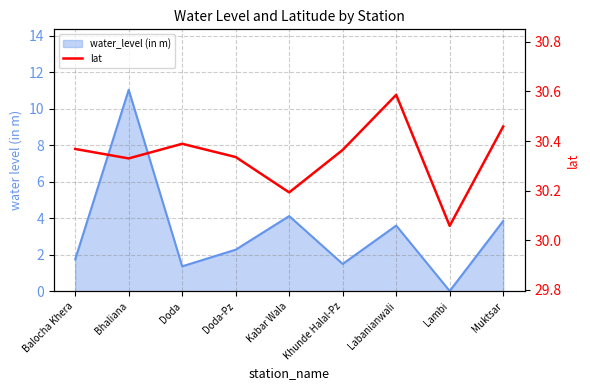

What is the difference between the second highest and minimum values?

0.4